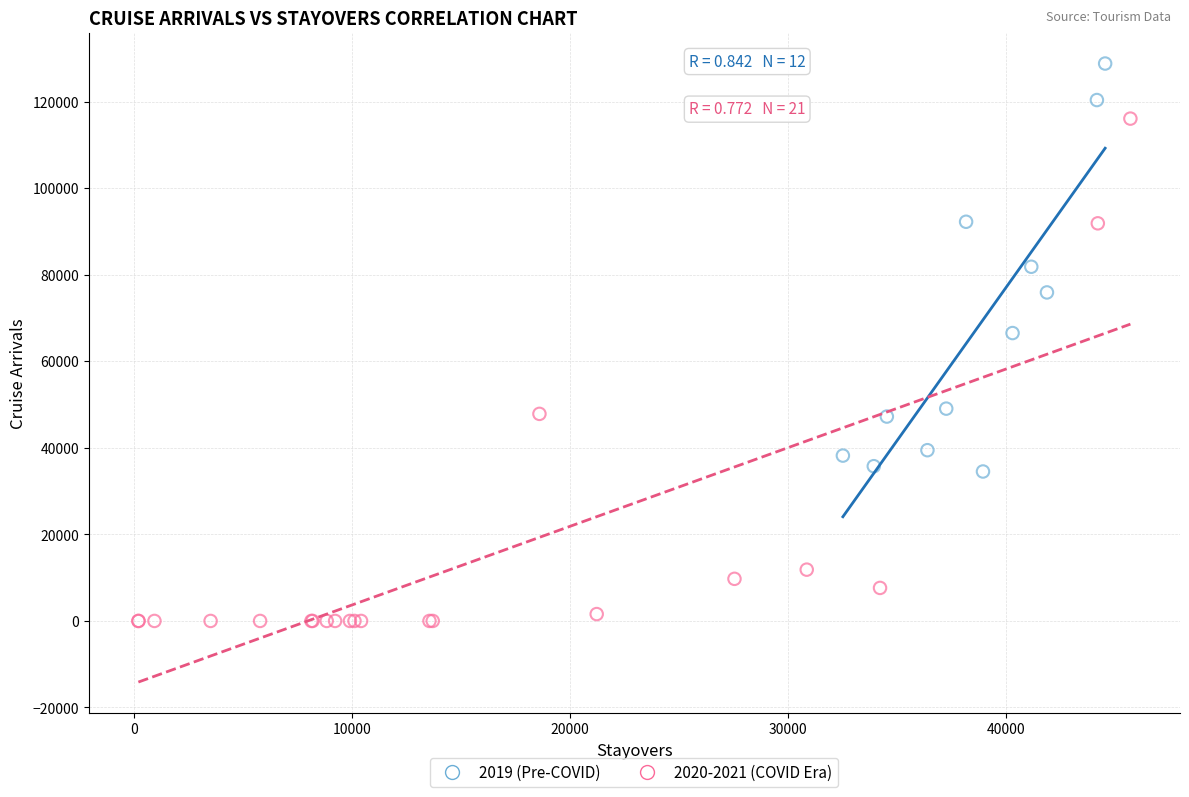

Which series contains the lowest Y value?

2020-2021 (COVID Era)